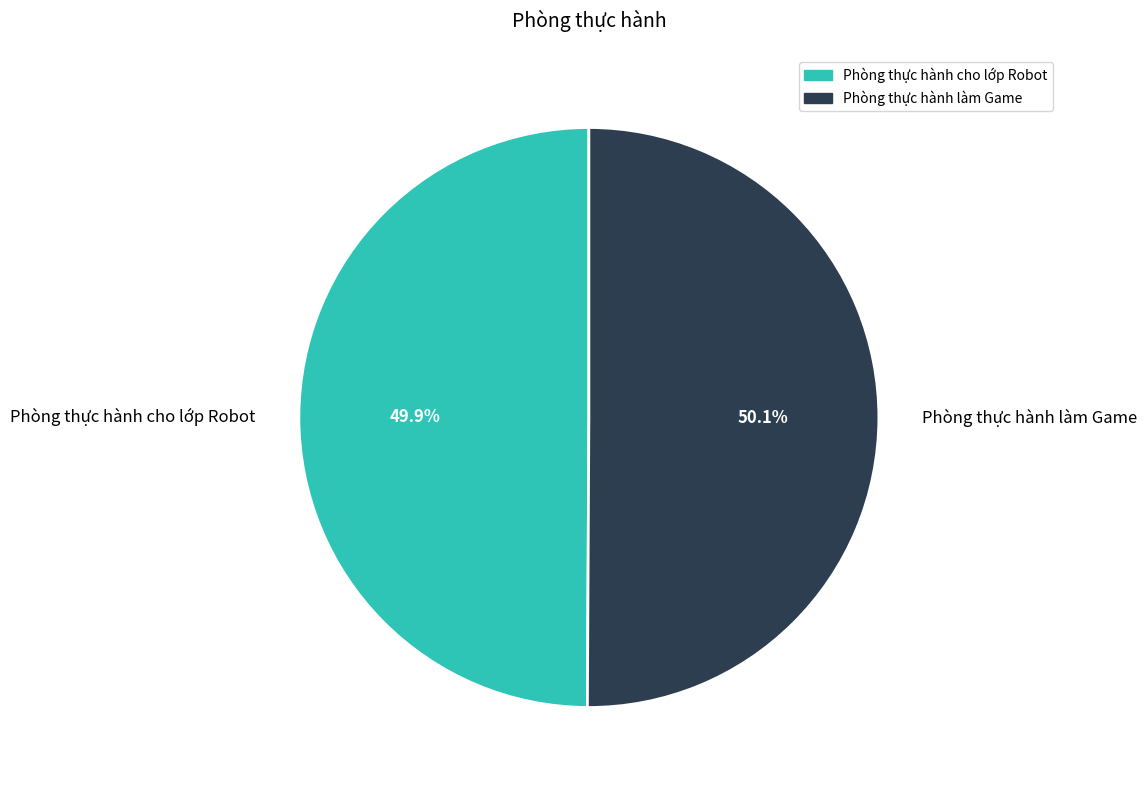

Is it true that Phòng thực hành cho lớp Robot is 50% of the pie?

True